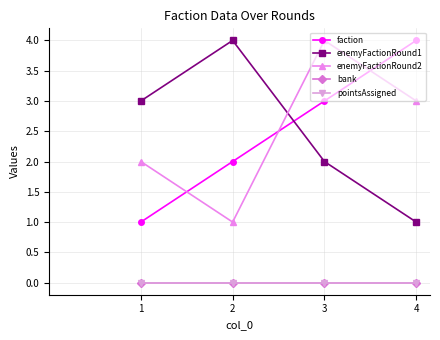

Between 1 and 2, which series saw the biggest shift?

faction